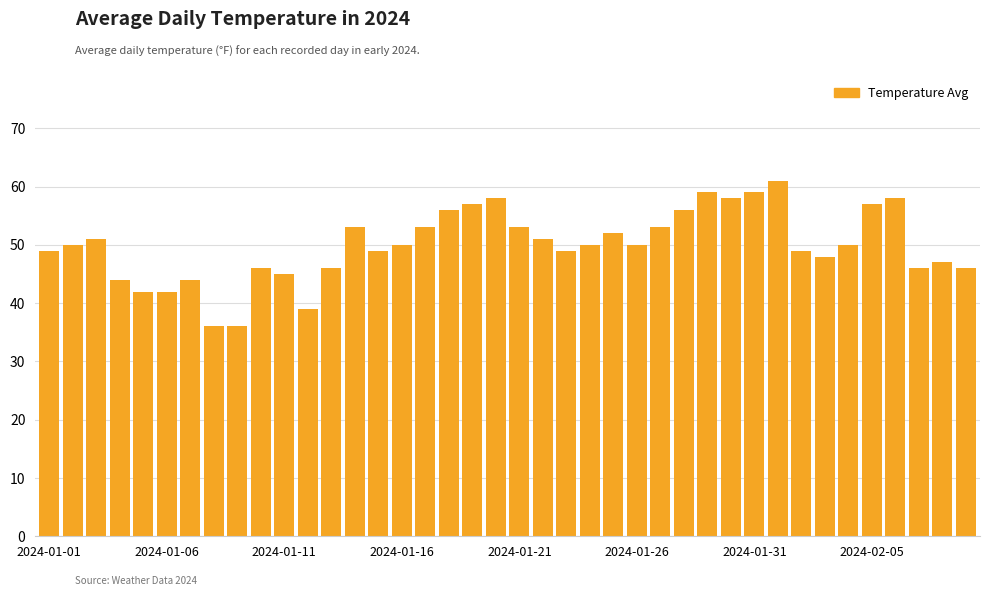

What is the value of the 9th bar from the left?

36